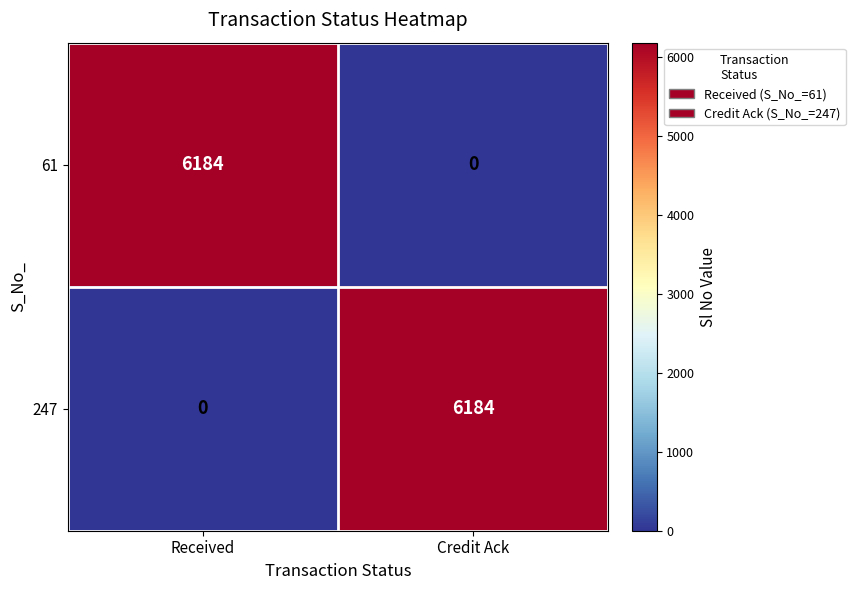

The value of 247 at Received is 0. True or false?

True